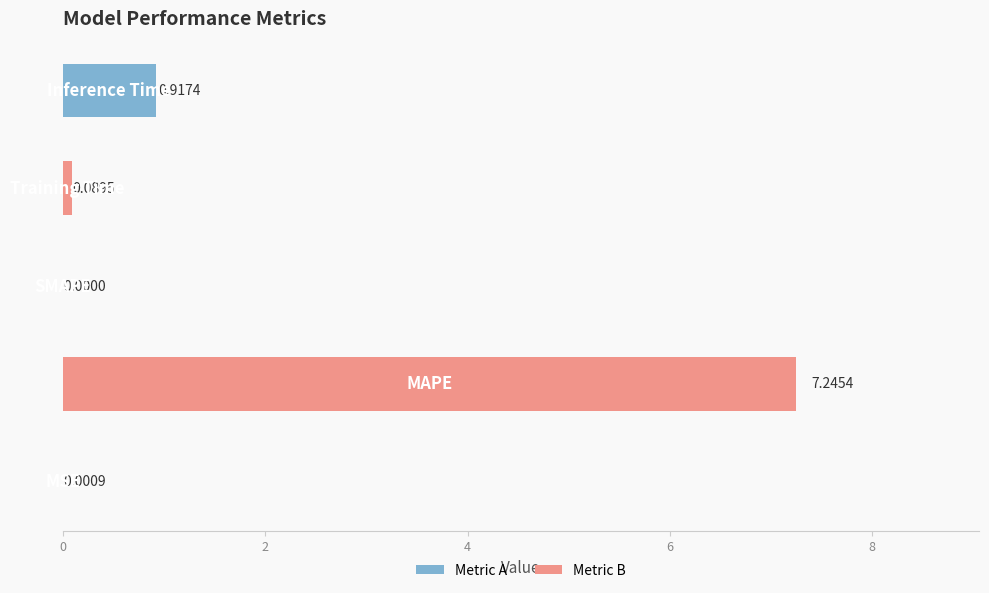

What is the sum of all values?

8.3